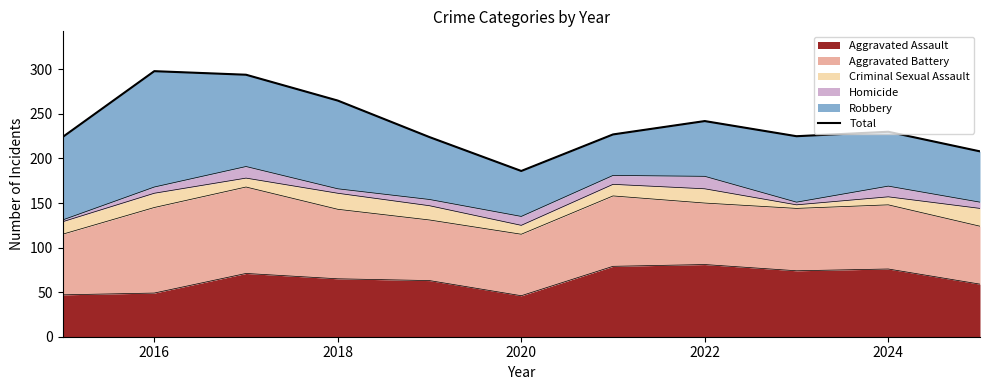

True or false: Aggravated Assault has a value of 31 at 2020.

False